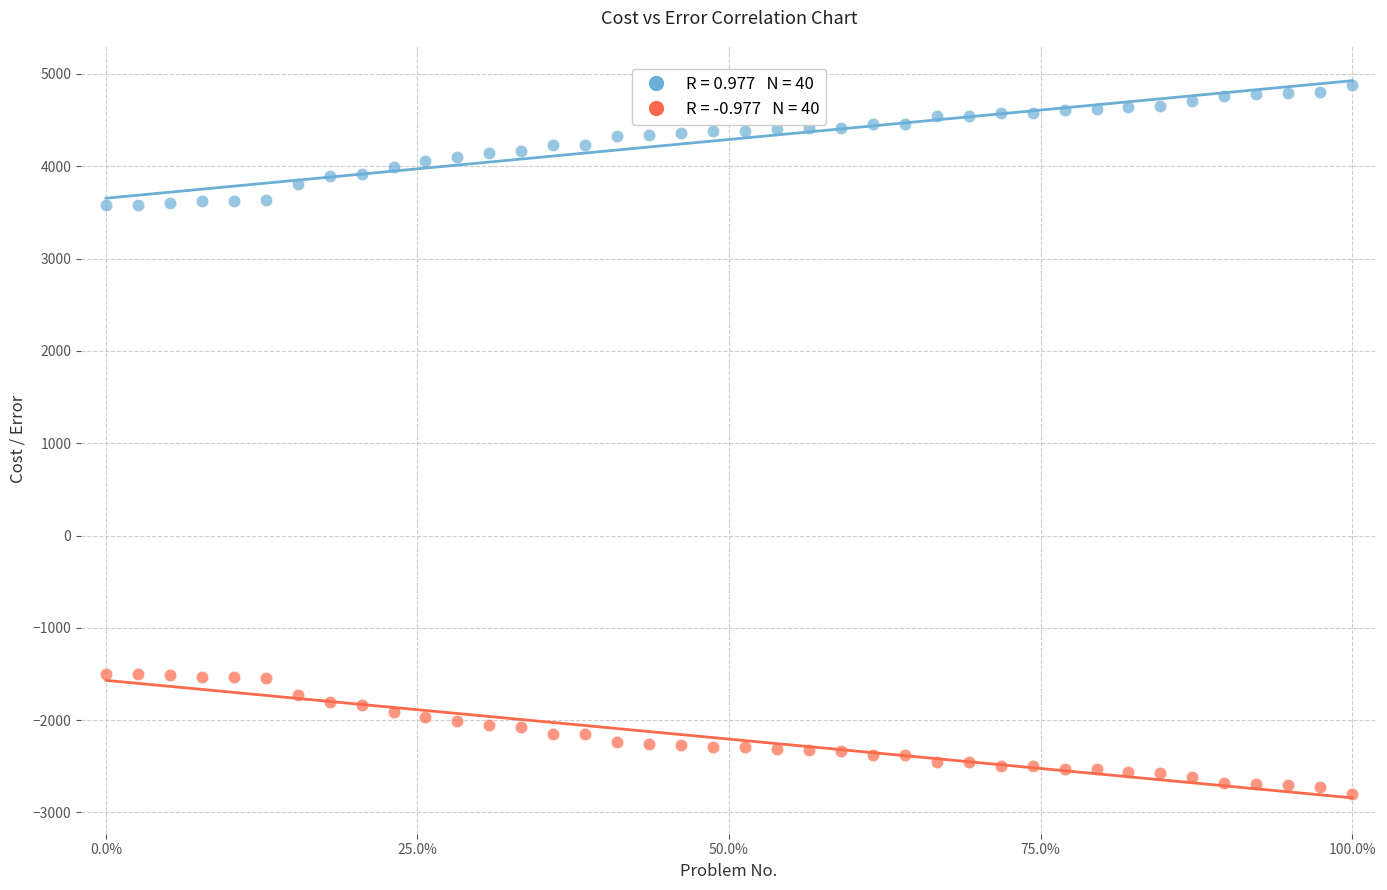

Across all data points, what is the range of Y values (max minus min)?

7679